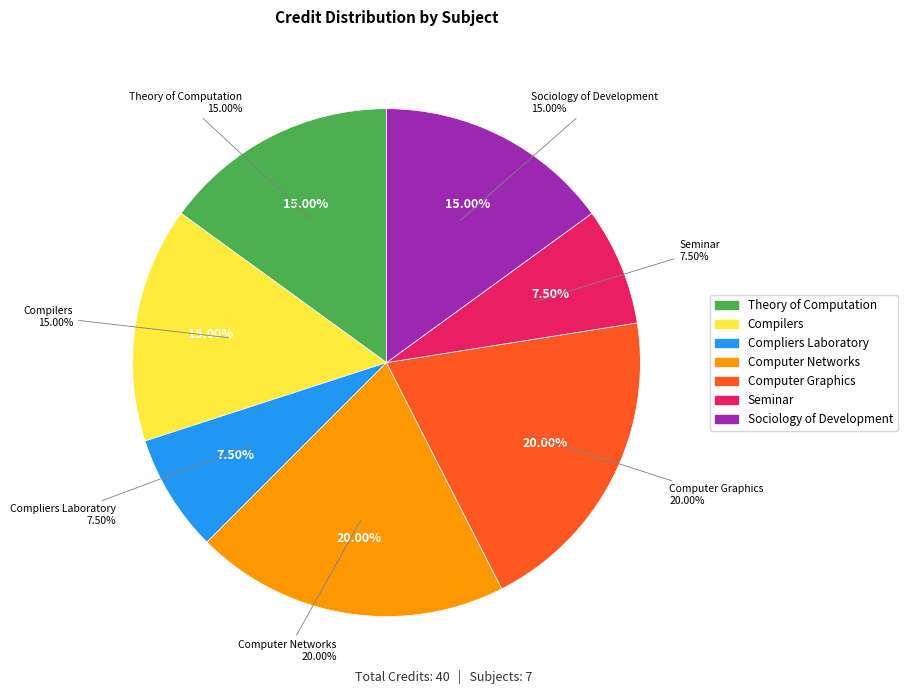

Is it true that Compilers is 15% of the pie?

True